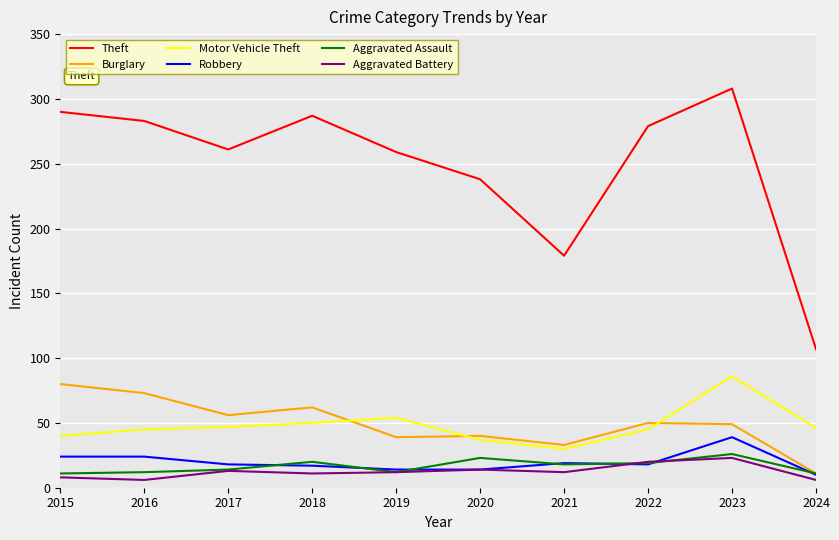

What is the highest value of the Theft series?

308